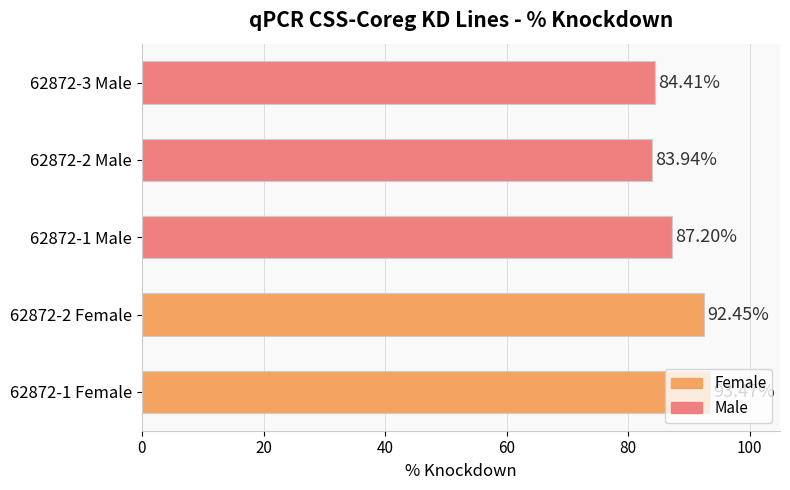

What is the smallest value displayed?

83.9